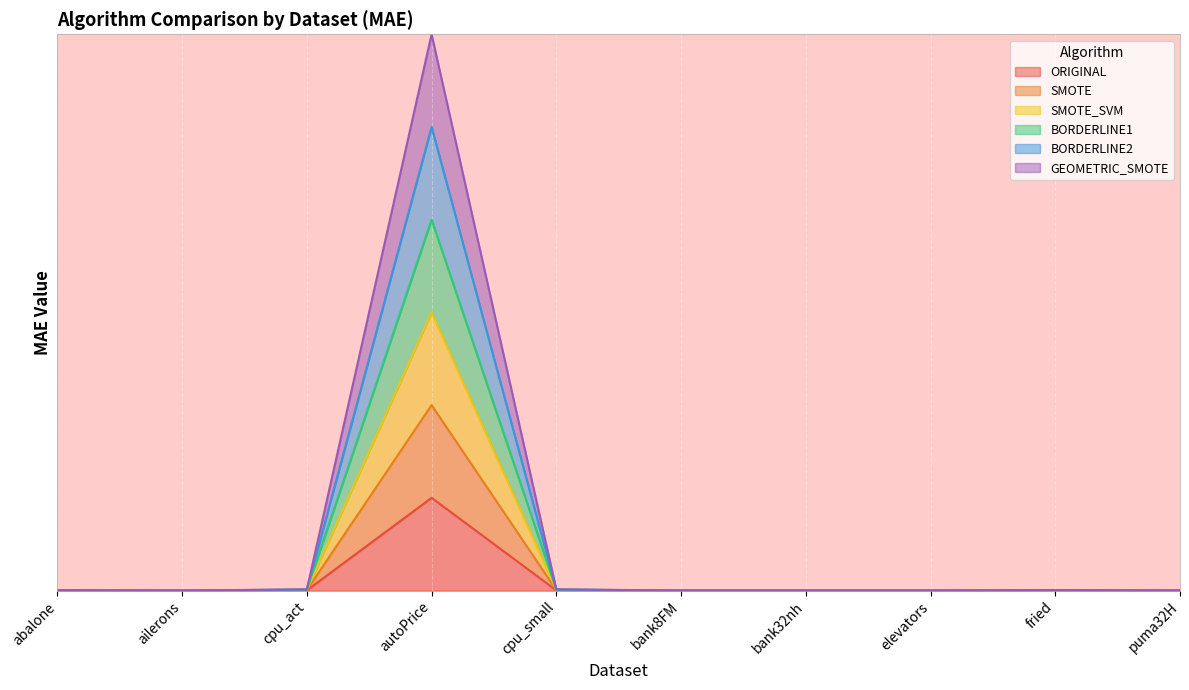

What is the difference between the maximum and minimum values in the BORDERLINE2 series?

4.0